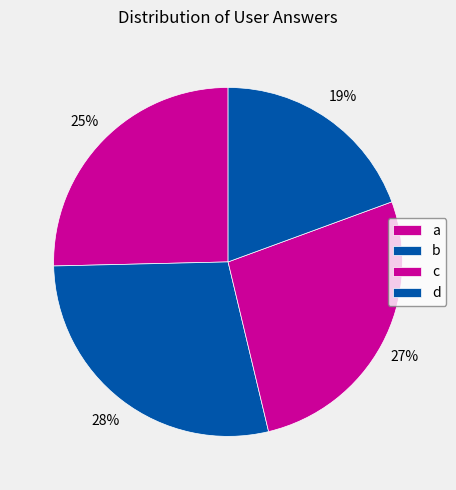

Does a represent more than half of the total?

No